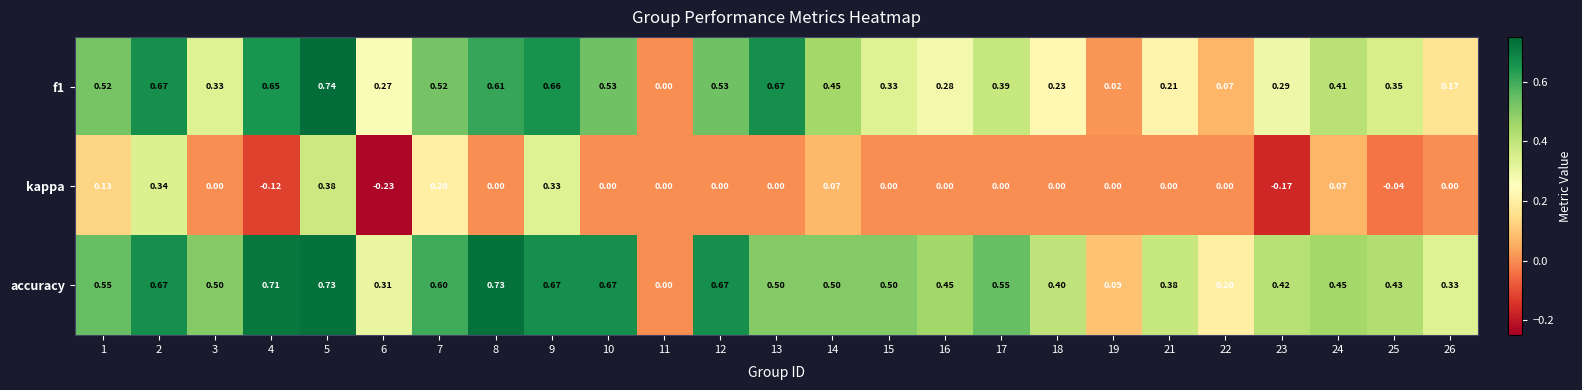

Which series has the largest total across all categories?

accuracy